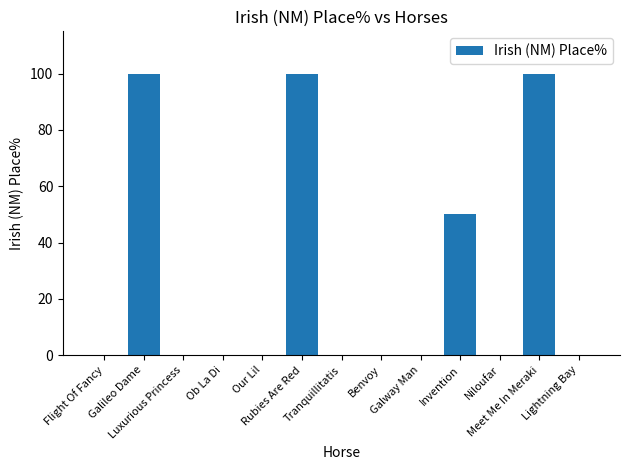

The value at Ob La Di is 32. True or false?

False